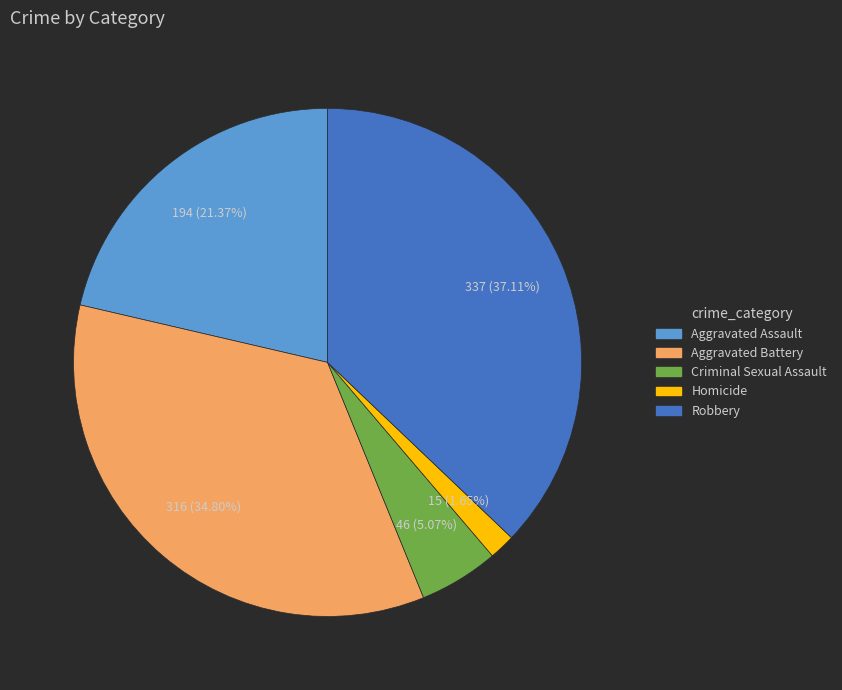

What percentage is the Criminal Sexual Assault slice, to the nearest percent?

5%